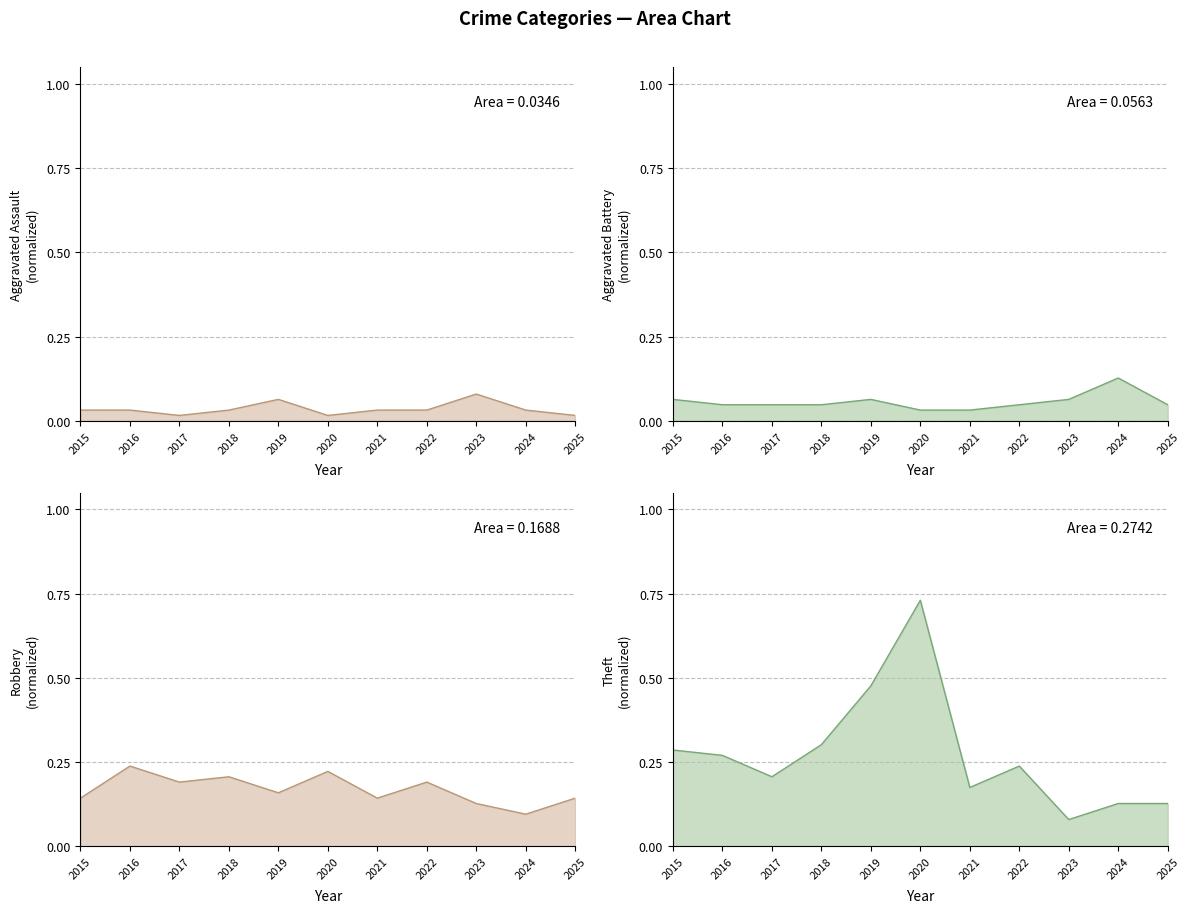

How many intersections are there between Aggravated Assault and Aggravated Battery?

2